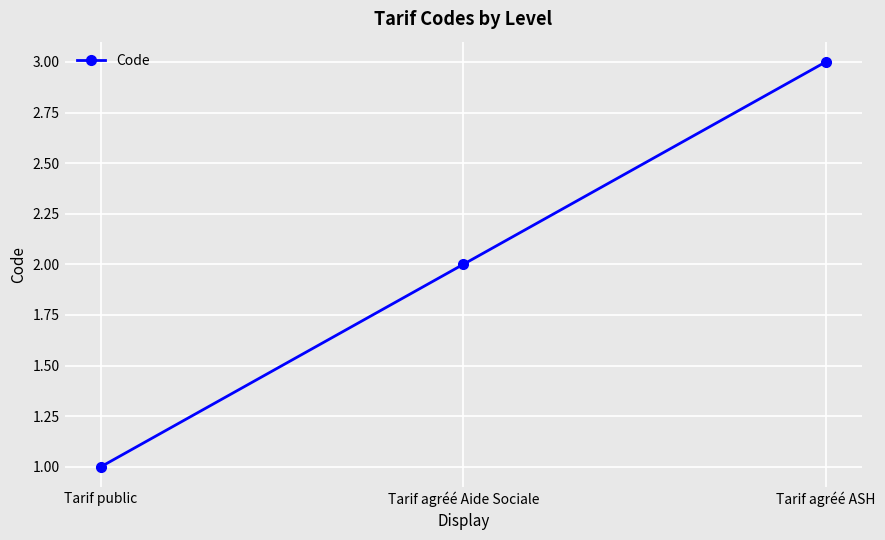

What is the average value?

2